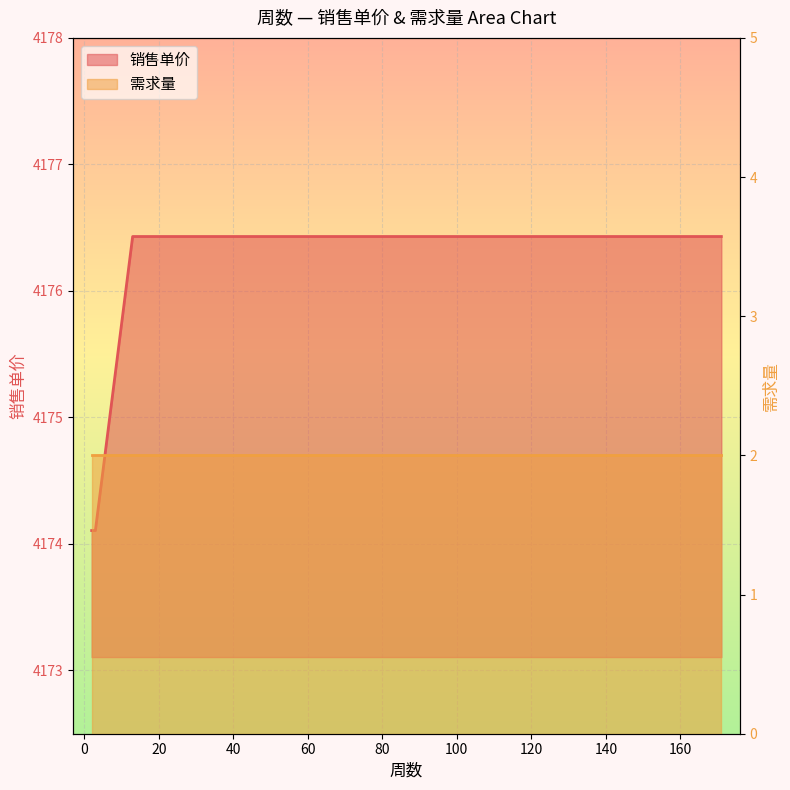

Rank the categories by value from highest to lowest.

13, 171, 2, 3